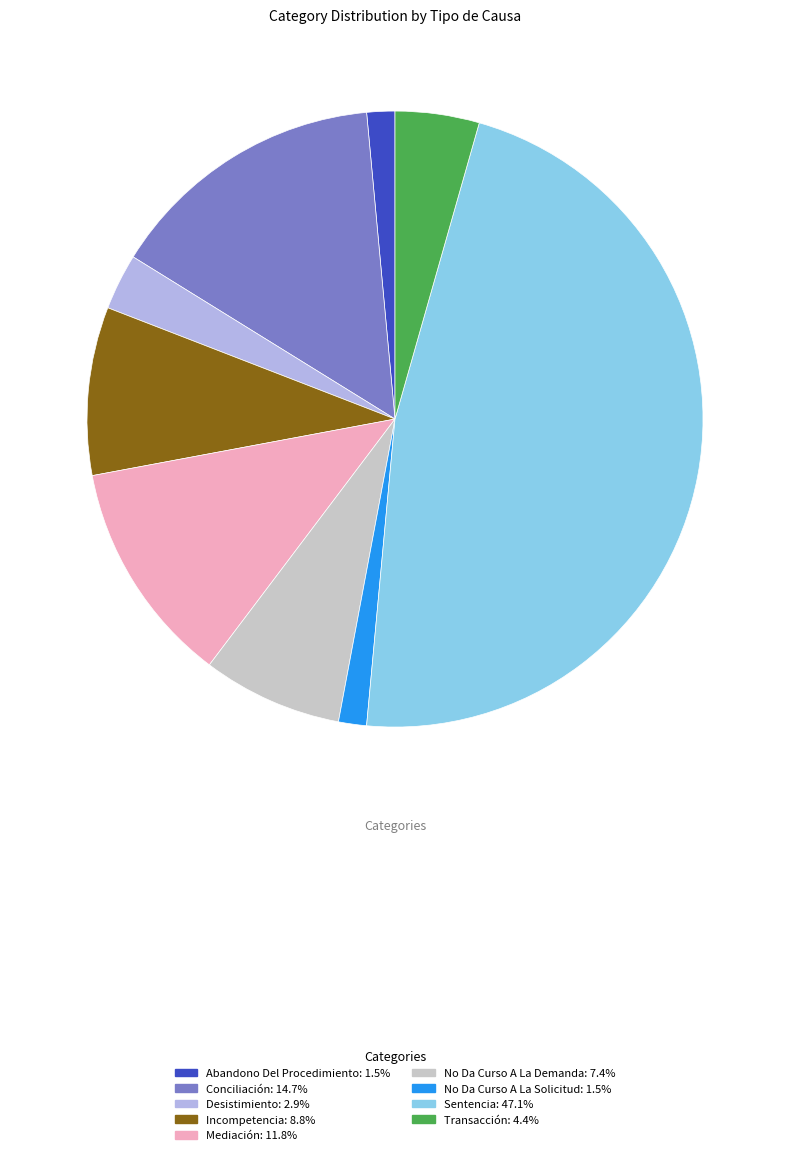

Approximately how many times larger is the value at Incompetencia compared to Conciliación?

0.6